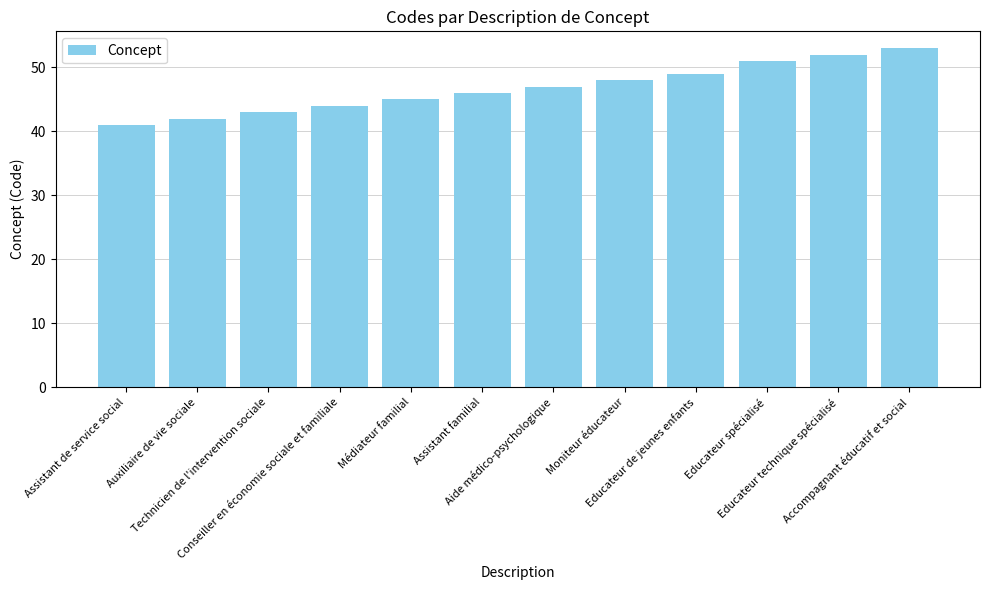

Reading left to right, transcribe all the data shown in this chart.

41	42	43	44	45	46	47	48	49	51	52	53